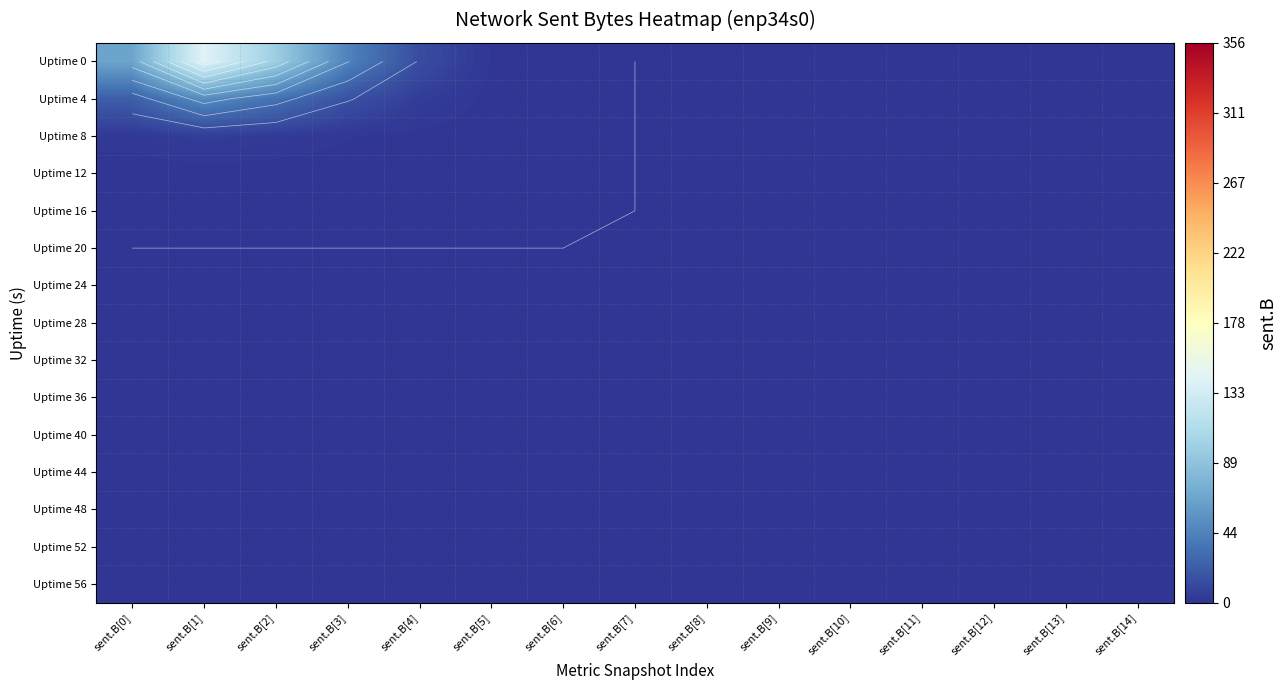

Which has a higher value, sent.B[12] or sent.B[0]?

sent.B[0]